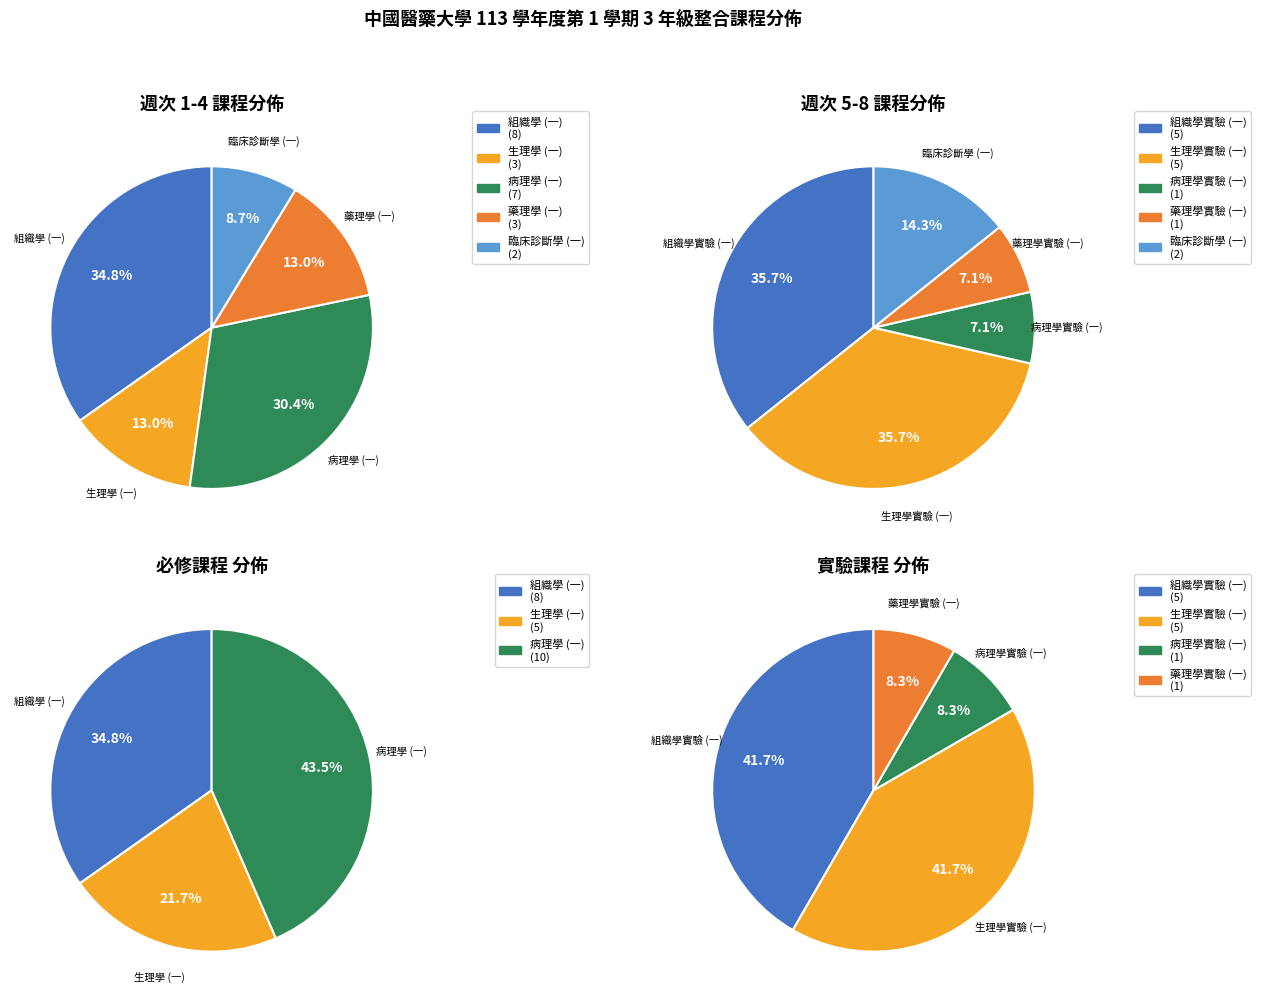

Does any single category account for the majority?

No